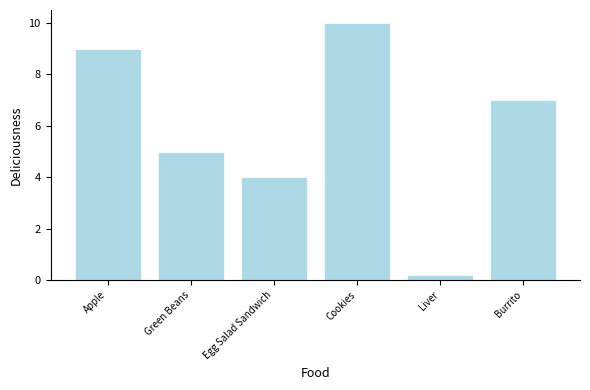

What is the smallest value displayed?

0.2